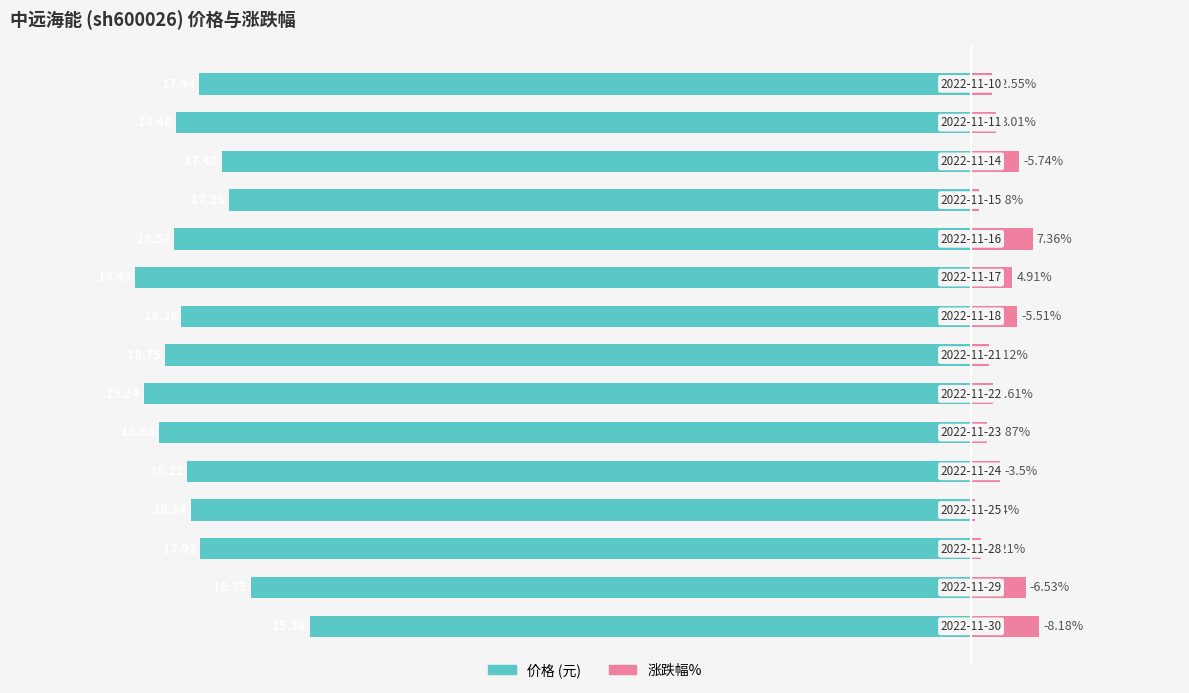

What is the average value of the |涨跌幅%| series?

3.8